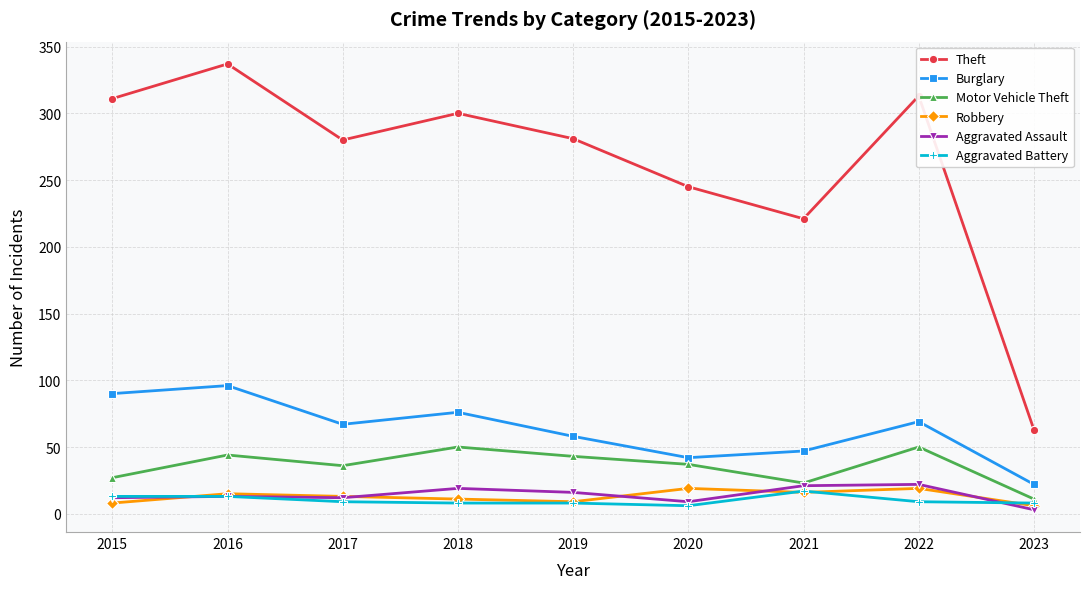

True or false: Aggravated Battery has a value of 9 at 2022.

True